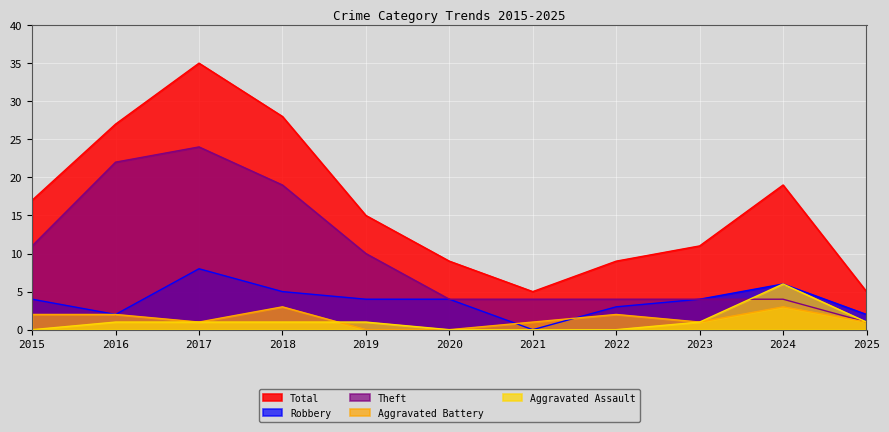

What is the sum of the Robbery values at 2023 and 2015?

8